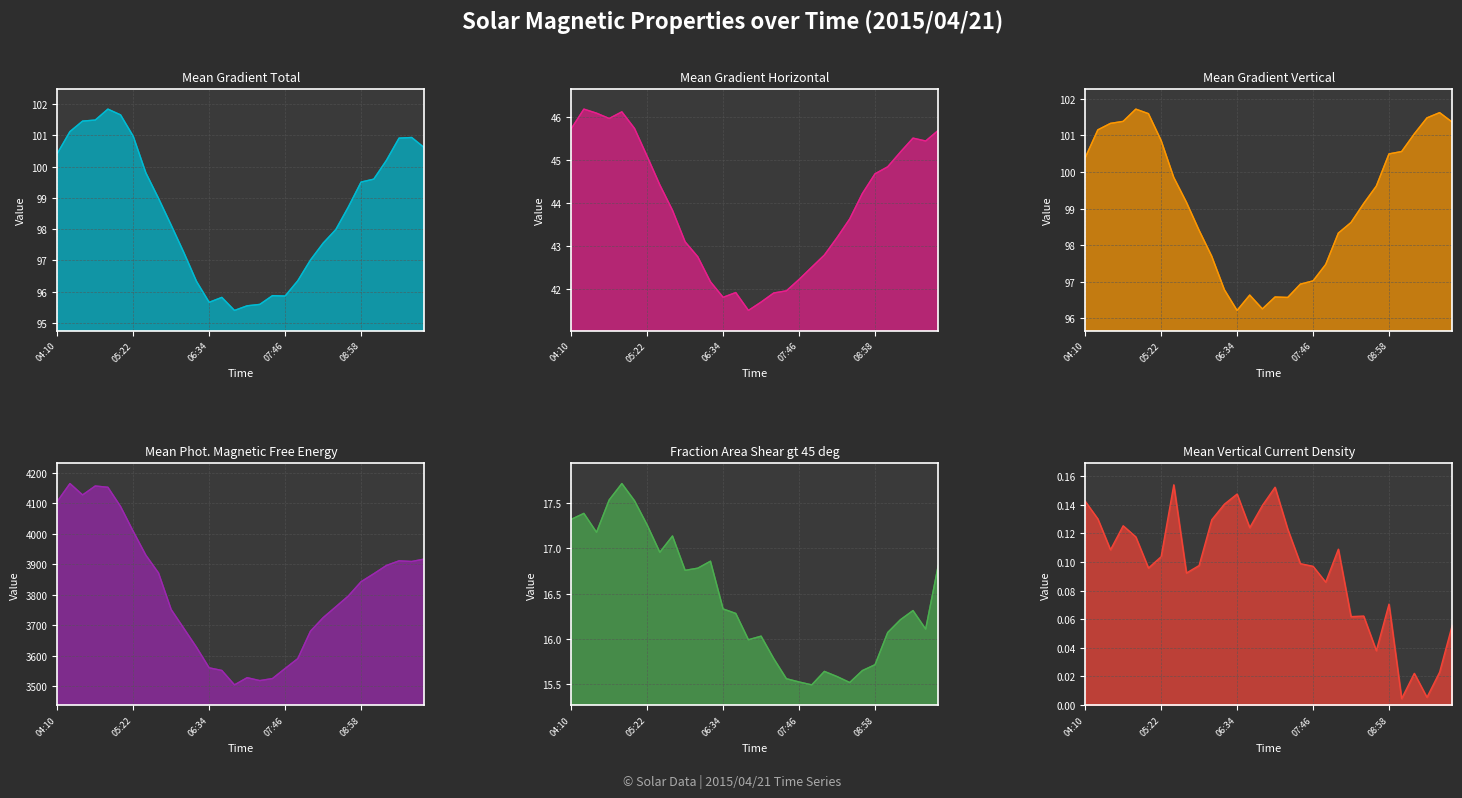

Reading right to left, transcribe all the data shown in this chart.

Mean Gradient Total: 100.6	100.9	100.9	100.2	99.6	99.5	98.7	98.0	97.5	97.0	96.3	95.9	95.9	95.6	95.5	95.4	95.8	95.7	96.3	97.2	98.1	99.0	99.8	101.0	101.7	101.8	101.5	101.5	101.1	100.4
Mean Gradient Horizontal: 45.7	45.4	45.5	45.2	44.8	44.7	44.2	43.6	43.2	42.8	42.5	42.2	42.0	41.9	41.7	41.5	41.9	41.8	42.2	42.8	43.1	43.8	44.4	45.1	45.7	46.1	46.0	46.1	46.2	45.7
Mean Gradient Vertical: 101.4	101.6	101.5	101.0	100.6	100.5	99.6	99.1	98.6	98.3	97.5	97.0	96.9	96.6	96.6	96.3	96.6	96.2	96.8	97.7	98.4	99.2	99.9	100.9	101.6	101.7	101.4	101.3	101.2	100.4
Mean Photospheric Magnetic Free Energy: 3917.4	3909.4	3911.5	3896.3	3869.1	3843.1	3796.6	3760.8	3725.2	3680.8	3591.1	3558.8	3525.8	3519.0	3528.6	3505.1	3552.3	3560.9	3628.2	3690.1	3751.8	3871.7	3929.9	4008.1	4089.6	4152.6	4156.8	4127.5	4164.8	4106.2
Fraction Area Shear gt 45 deg: 16.8	16.1	16.3	16.2	16.1	15.7	15.6	15.5	15.6	15.6	15.5	15.5	15.6	15.8	16.0	16.0	16.3	16.3	16.9	16.8	16.8	17.1	17.0	17.3	17.5	17.7	17.5	17.2	17.4	17.3
Mean Vertical Current Density: 0.1	0.0	0.0	0.0	0.0	0.1	0.0	0.1	0.1	0.1	0.1	0.1	0.1	0.1	0.2	0.1	0.1	0.1	0.1	0.1	0.1	0.1	0.2	0.1	0.1	0.1	0.1	0.1	0.1	0.1